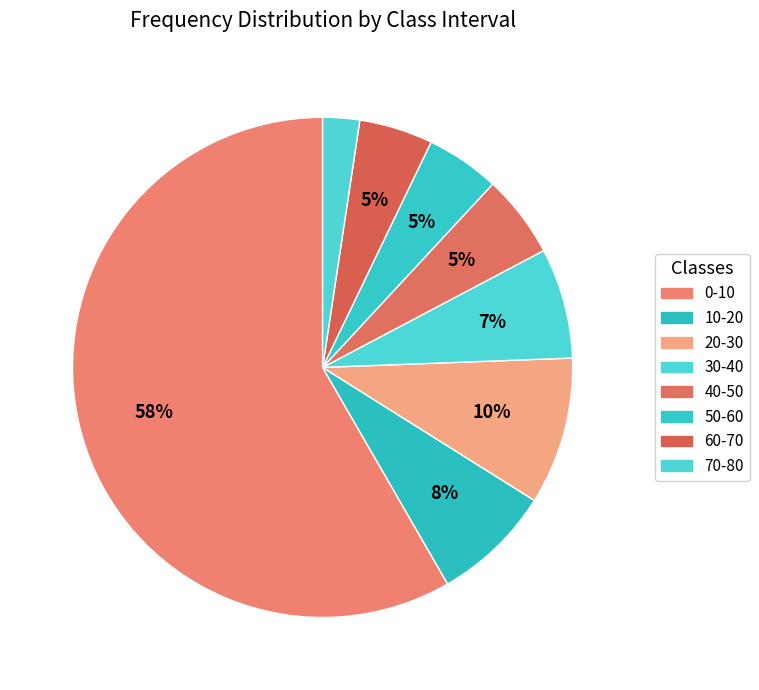

How many slices are in this pie chart?

8